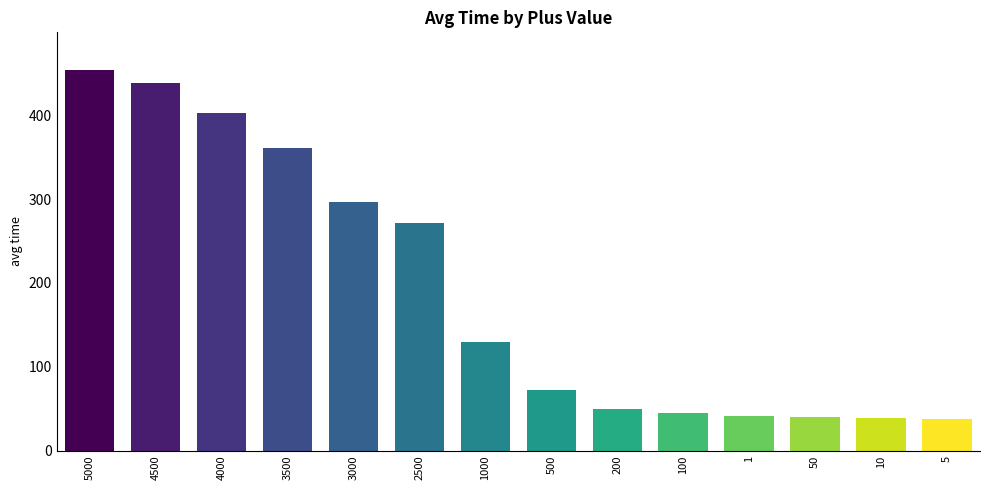

What is the smallest value displayed?

37.6